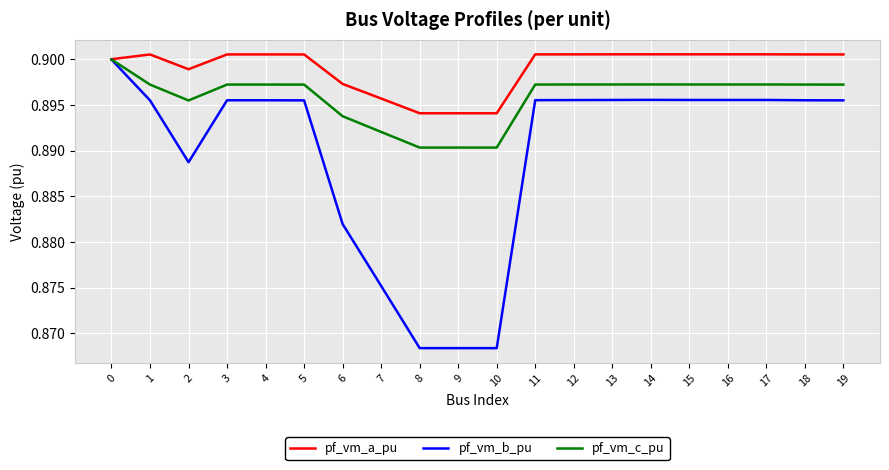

What is the total value across all series at 16?

2.7